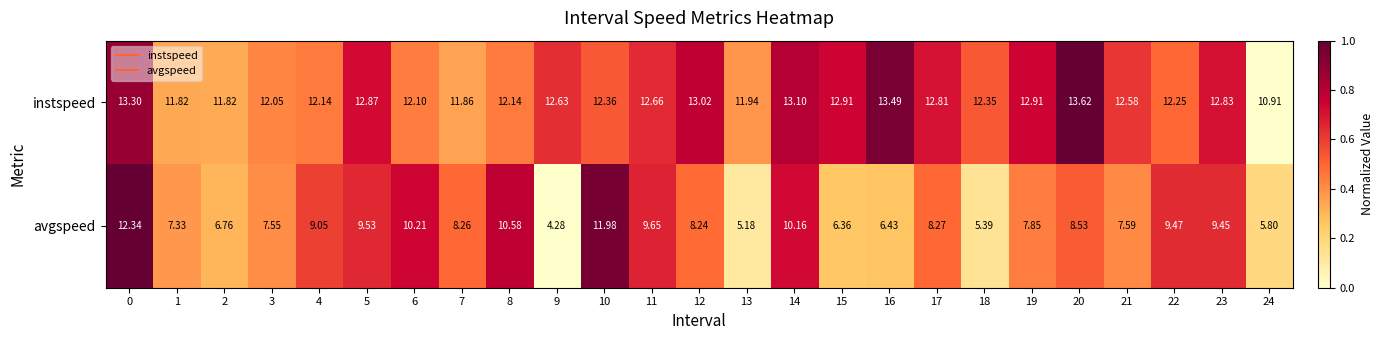

At 8, list the series in order from largest to smallest.

instspeed, avgspeed